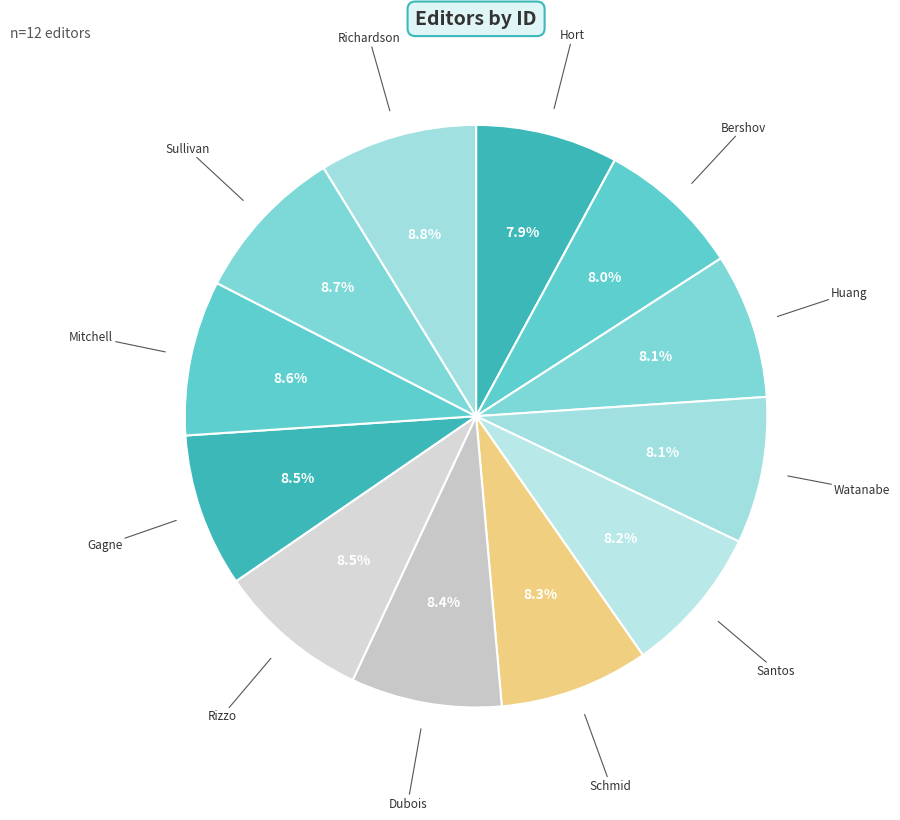

What percentage is the Watanabe slice, to the nearest percent?

8%